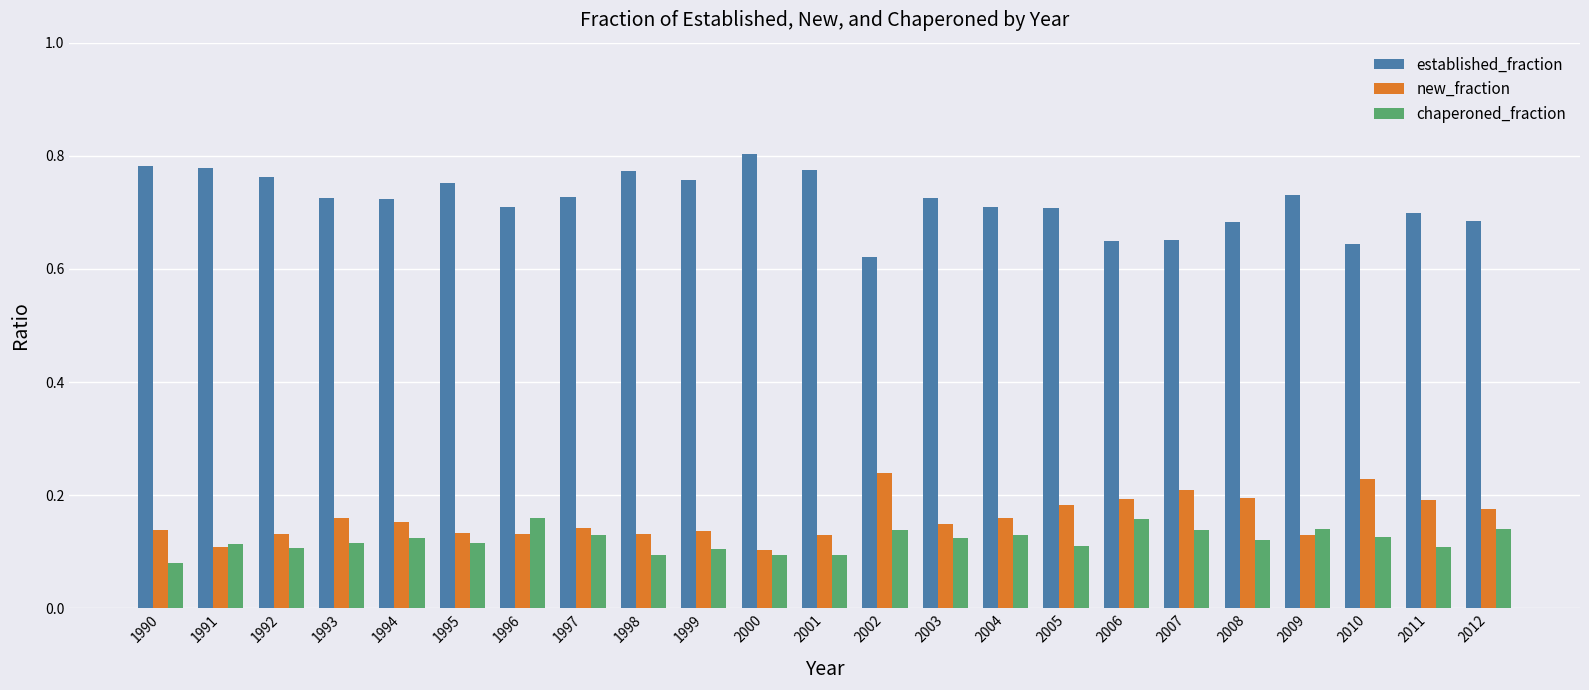

List the series in order of their peak value, lowest first.

chaperoned_fraction, new_fraction, established_fraction